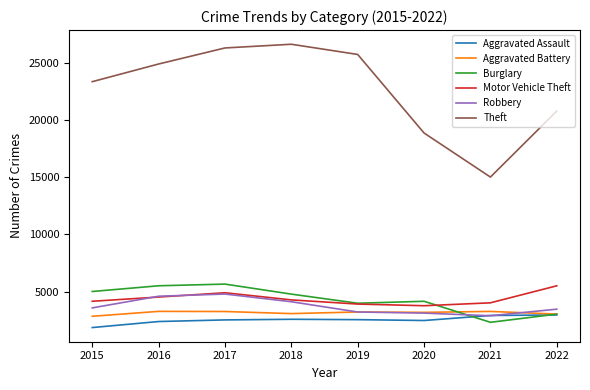

At which category does the chart reach its minimum across all series?

2015